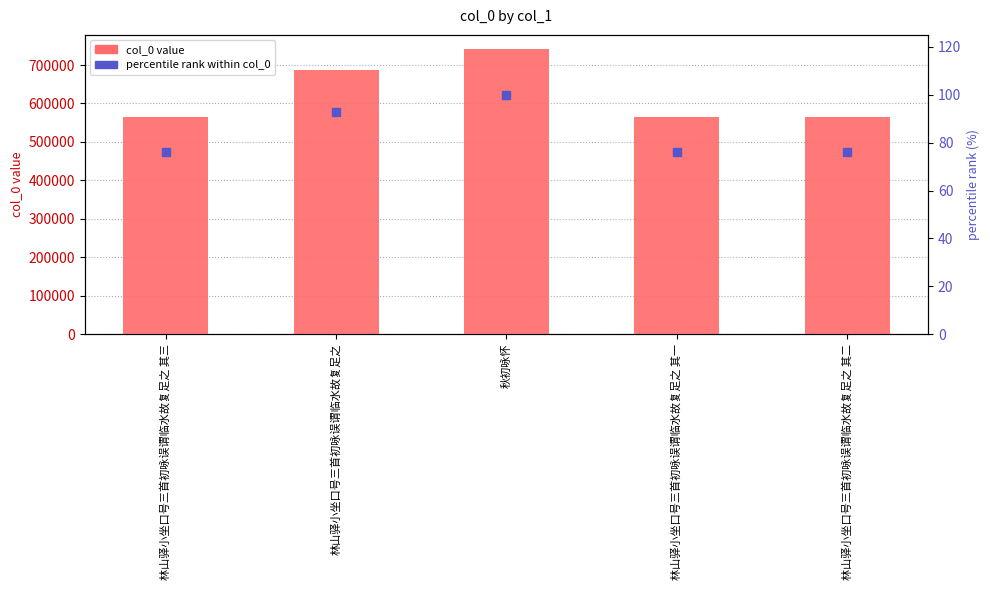

Which series has the largest Y range (max minus min)?

col_0